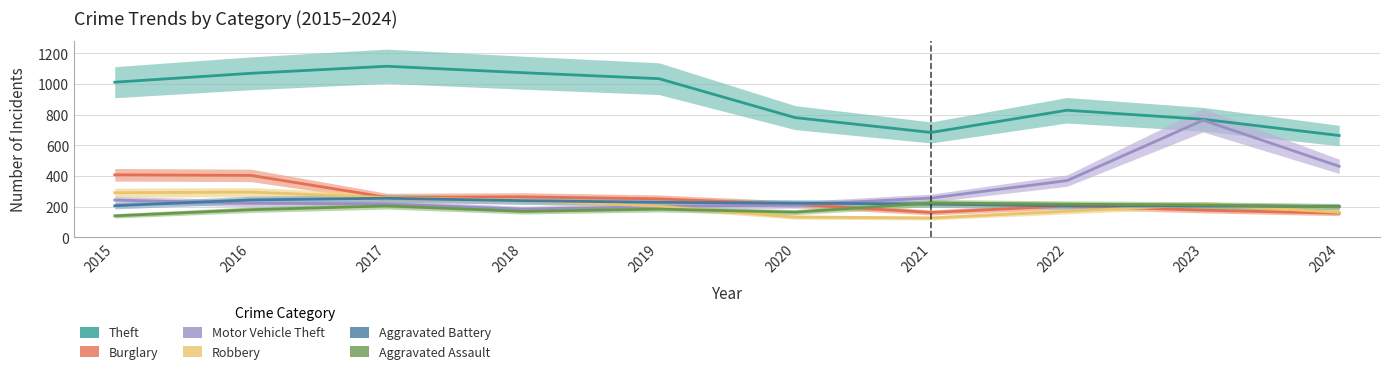

True or false: Motor Vehicle Theft has a value of 811 at 2024.

False